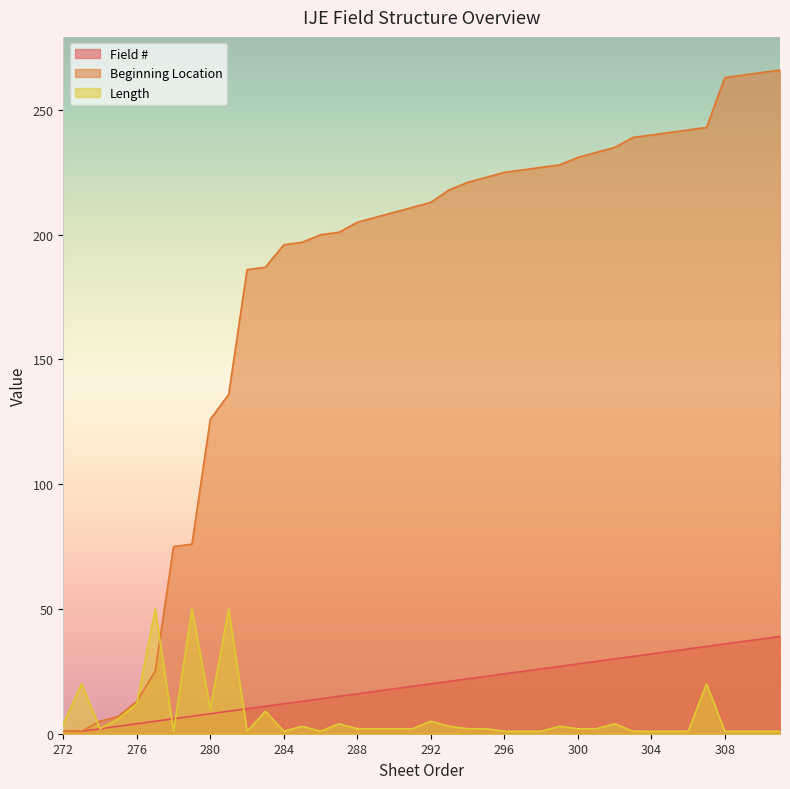

What is the value of the Length point at the 16th from the left?

4